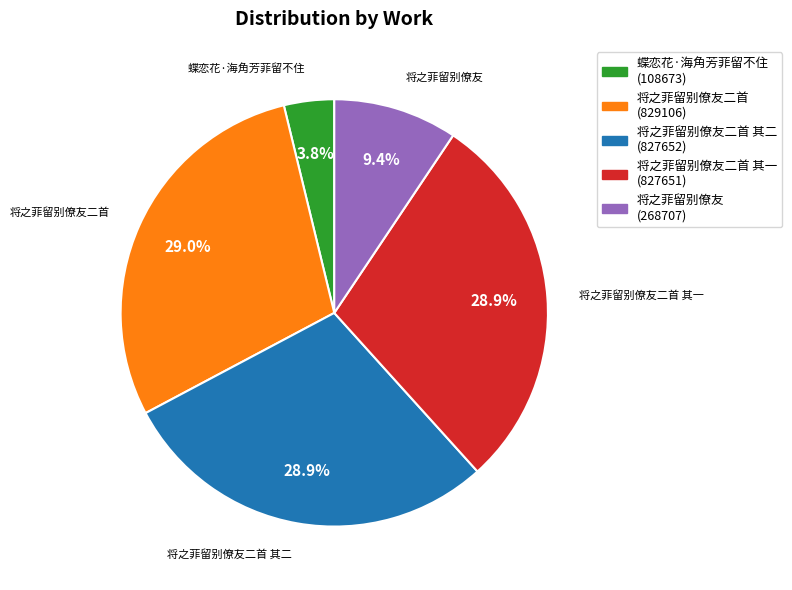

Does any single category account for the majority?

No